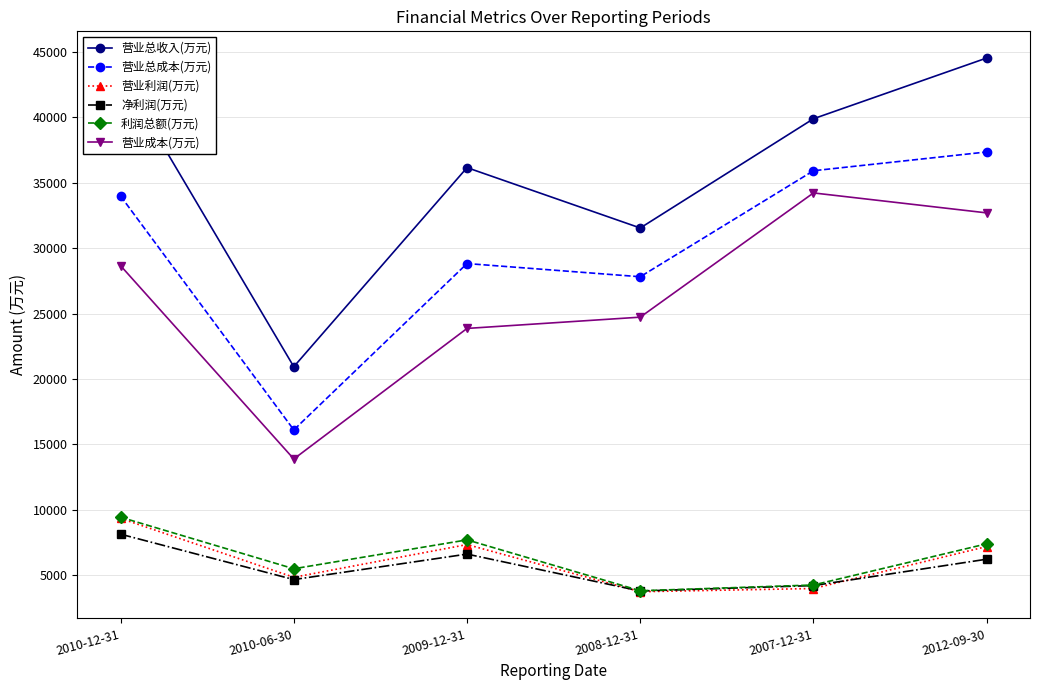

True or false: 利润总额(万元) and 营业成本(万元) cross at least once.

False